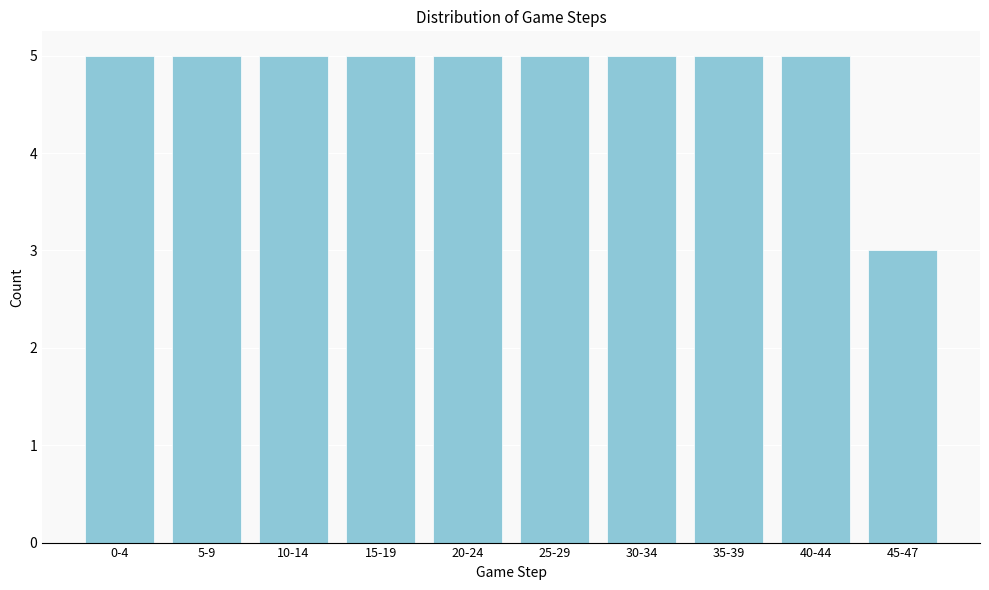

Reading left to right, transcribe all the data shown in this chart.

5	5	5	5	5	5	5	5	5	3